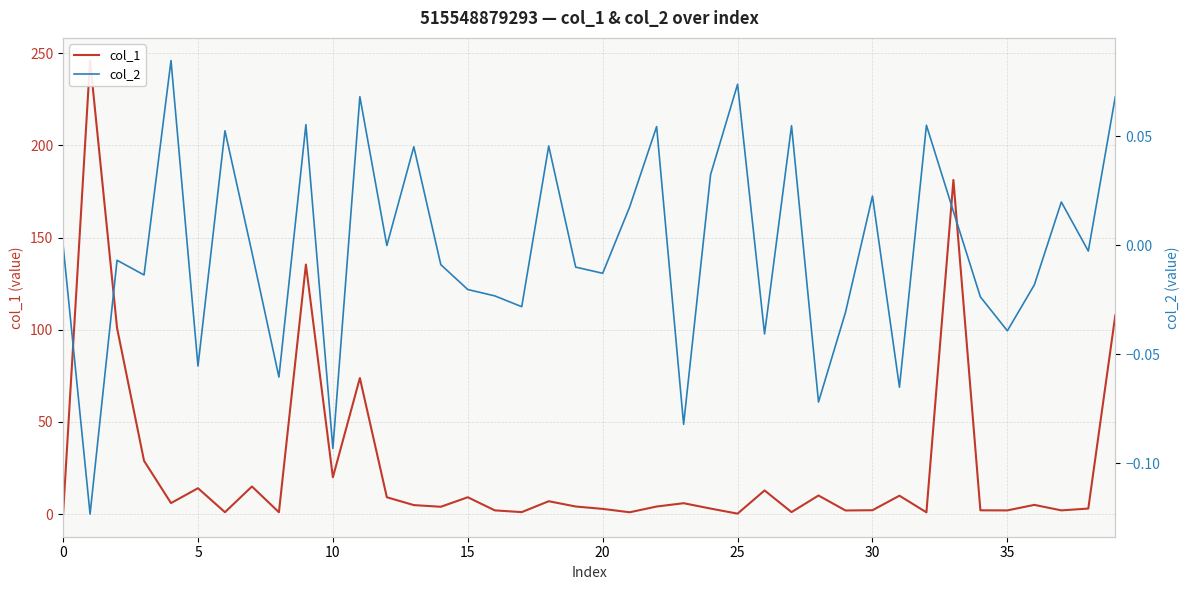

What is the difference between the col_2 values at 11 and 25?

0.1